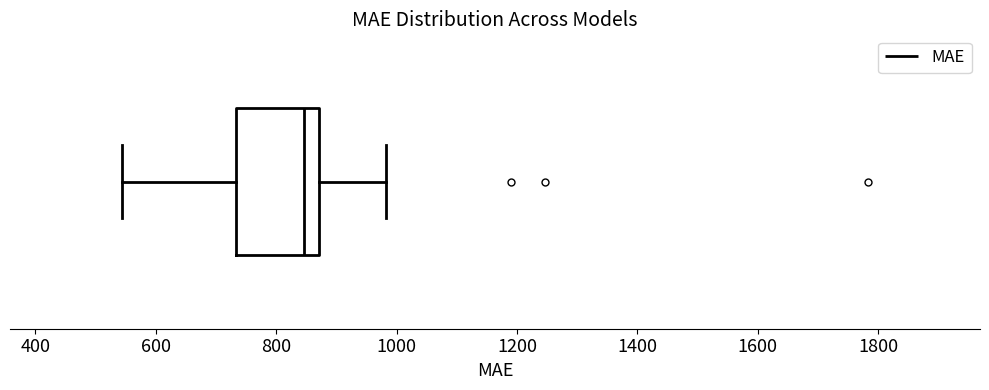

Where is the right edge of the box on the x-axis? The values are not printed on the chart, so give them approximately, as read against the axis.

880